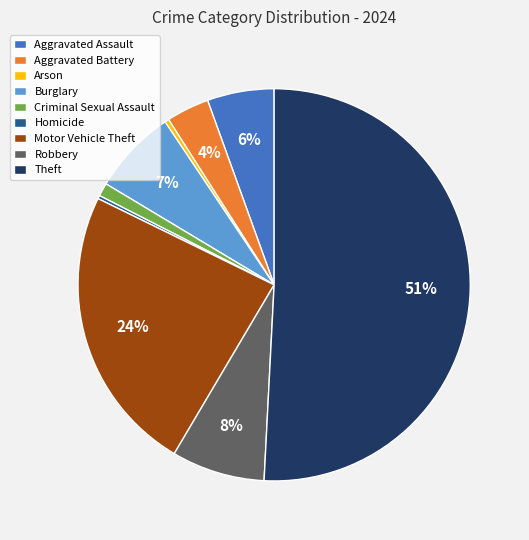

Do Aggravated Battery and Theft together represent more than half of the pie?

Yes